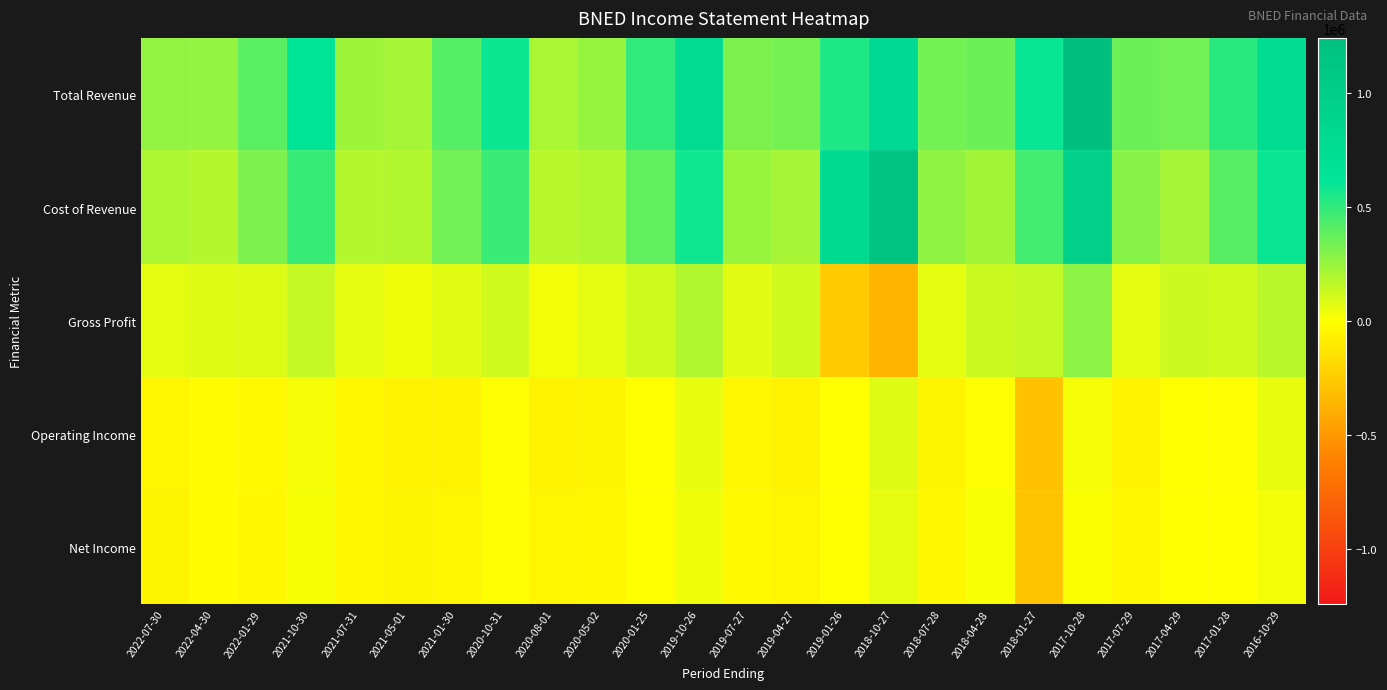

Reading left to right, list all the values displayed in this chart.

Total Revenue: 2022-07-30=263900	2022-04-30=260800	2022-01-29=402800	2021-10-30=627000	2021-07-31=240800	2021-05-01=222800	2021-01-30=411600	2020-10-31=595500	2020-08-01=204000	2020-05-02=256900	2020-01-25=502300	2019-10-26=772200	2019-07-27=319700	2019-04-27=332100	2019-01-26=548000	2018-10-27=814800	2018-07-28=337500	2018-04-28=357700	2018-01-27=603400	2017-10-28=1242600	2017-07-29=355700	2017-04-29=342800	2017-01-28=521600	2016-10-29=770700
Cost of Revenue: 2022-07-30=200400	2022-04-30=180600	2022-01-29=315800	2021-10-30=481400	2021-07-31=180800	2021-05-01=186900	2021-01-30=341000	2020-10-31=480200	2020-08-01=173200	2020-05-02=191500	2020-01-25=383800	2019-10-26=585300	2019-07-27=248000	2019-04-27=214700	2019-01-26=799300	2018-10-27=1173000	2018-07-28=270900	2018-04-28=228200	2018-01-27=456900	2017-10-28=961300	2017-07-29=291000	2017-04-29=218600	2017-01-28=405700	2016-10-29=599200
Gross Profit: 2022-07-30=63500	2022-04-30=80200	2022-01-29=87000	2021-10-30=145600	2021-07-31=60000	2021-05-01=35900	2021-01-30=70600	2020-10-31=115300	2020-08-01=30800	2020-05-02=65400	2020-01-25=118500	2019-10-26=186900	2019-07-27=71700	2019-04-27=117400	2019-01-26=-251300	2018-10-27=-358200	2018-07-28=66600	2018-04-28=129500	2018-01-27=146500	2017-10-28=281300	2017-07-29=64700	2017-04-29=124200	2017-01-28=115900	2016-10-29=171500
Operating Income: 2022-07-30=-47900	2022-04-30=-17400	2022-01-29=-33100	2021-10-30=24600	2021-07-31=-40700	2021-05-01=-60000	2021-01-30=-64700	2020-10-31=6700	2020-08-01=-58900	2020-05-02=-52400	2020-01-25=-3000	2019-10-26=56400	2019-07-27=-43800	2019-04-27=-60000	2019-01-26=3000	2018-10-27=78500	2018-07-28=-49100	2018-04-28=5300	2018-01-27=-295600	2017-10-28=27700	2017-07-29=-55600	2017-04-29=4300	2017-01-28=5200	2016-10-29=56800
Net Income: 2022-07-30=-52700	2022-04-30=-10200	2022-01-29=-36800	2021-10-30=22500	2021-07-31=-43600	2021-05-01=-52400	2021-01-30=-48300	2020-10-31=7500	2020-08-01=-46700	2020-05-02=-40300	2020-01-25=-1700	2019-10-26=35900	2019-07-27=-32100	2019-04-27=-46200	2019-01-26=800	2018-10-27=59700	2018-07-28=-38600	2018-04-28=17100	2018-01-27=-283200	2017-10-28=13600	2017-07-29=-34800	2017-04-29=200	2017-01-28=3800	2016-10-29=29300